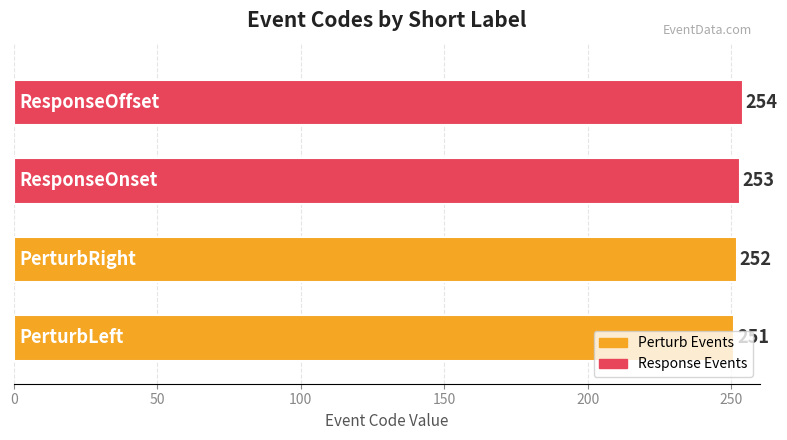

What is the smallest value displayed?

251